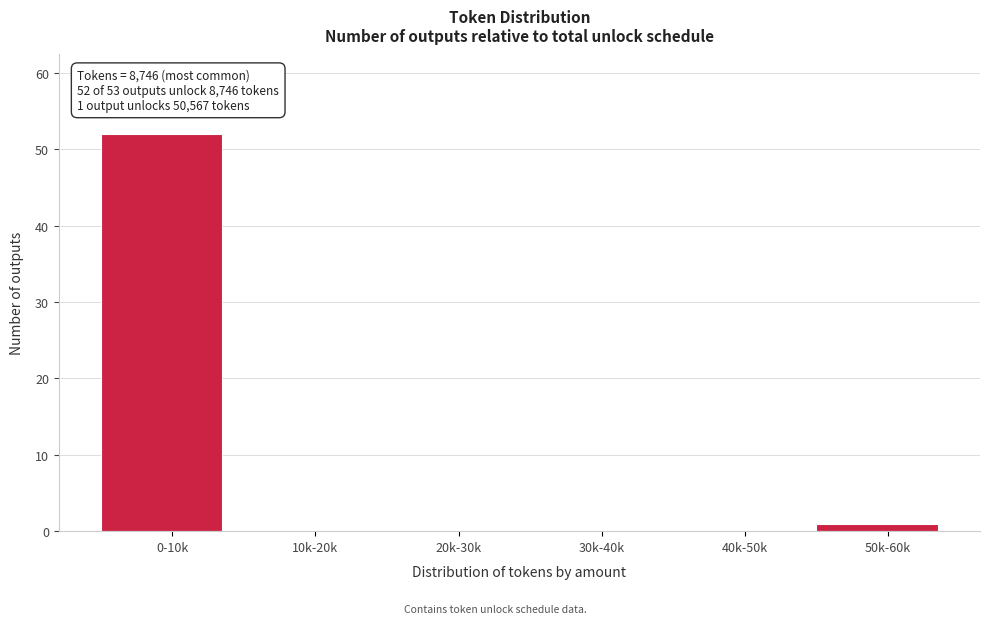

Reading left to right, what are all the values shown in this chart?

0-10k=52	10k-20k=0	20k-30k=0	30k-40k=0	40k-50k=0	50k-60k=1